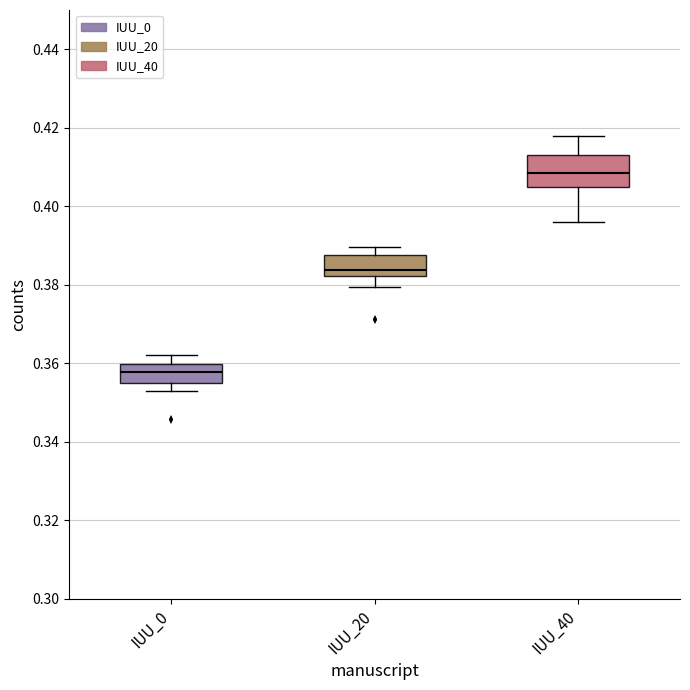

Where is the lower edge of the box for IUU_40 on the y-axis? The values are not printed on the chart, so give them approximately, as read against the axis.

0.406